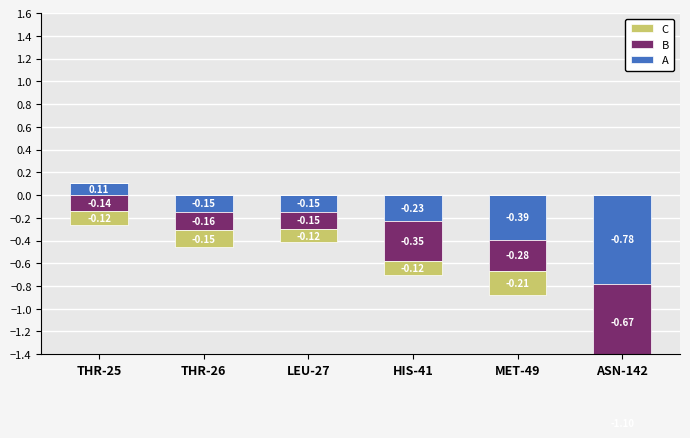

Which has a higher value, THR-26 or LEU-27?

THR-26